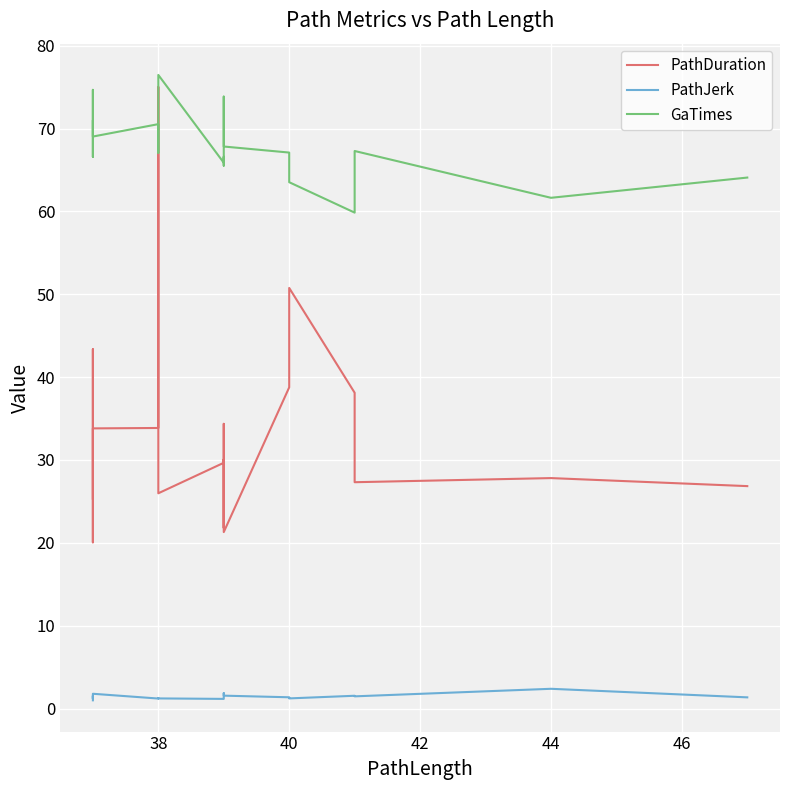

How many values in the PathJerk series are below 1?

1